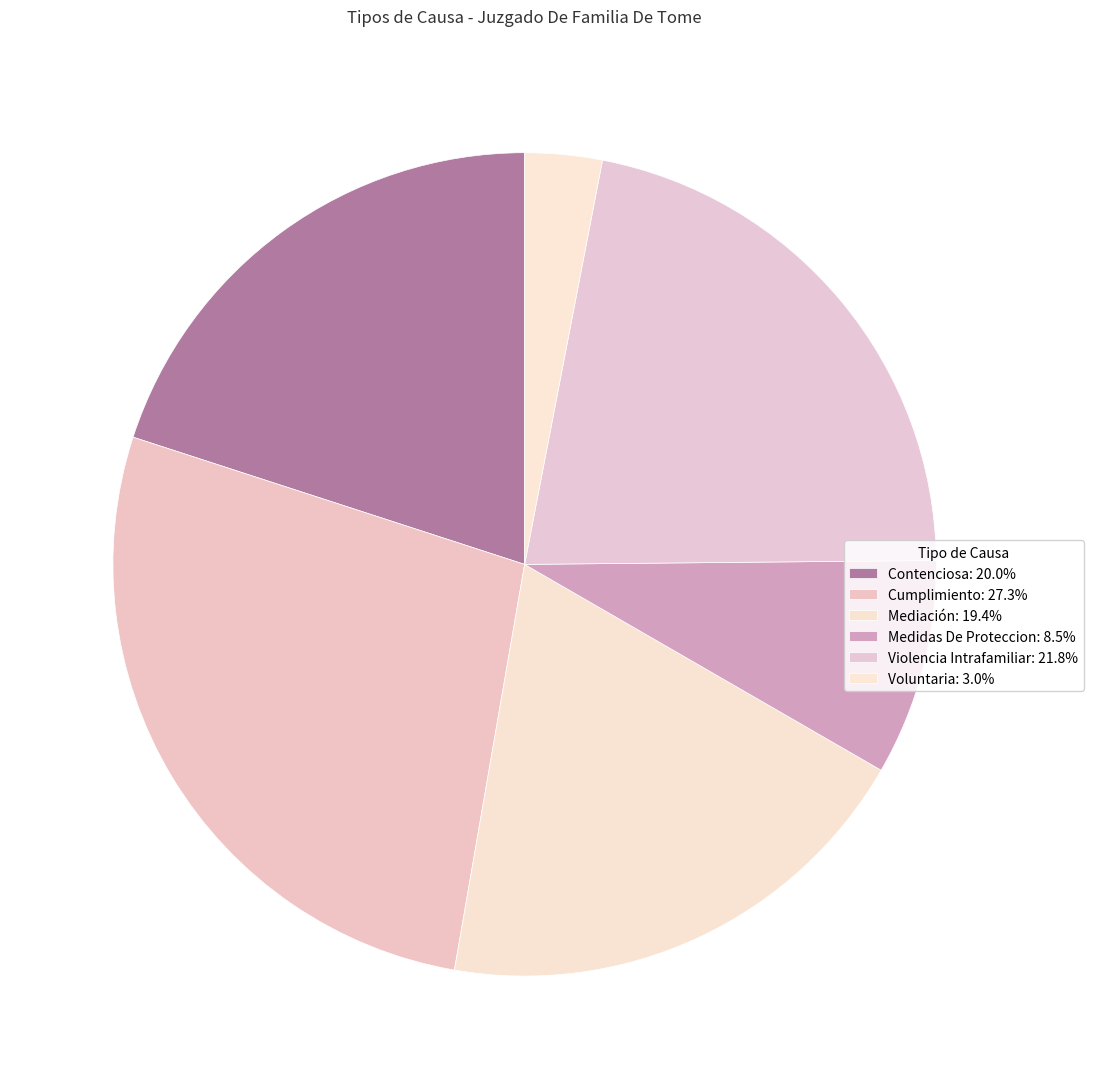

What percentage is the Mediación slice, to the nearest percent?

19%